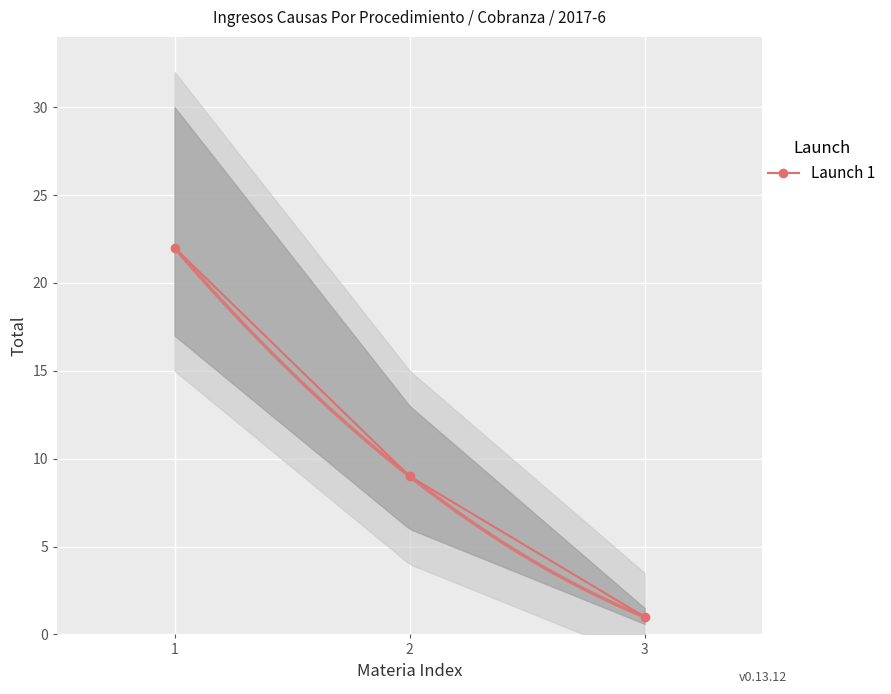

Reading left to right, list all the values displayed in this chart.

22	9	1